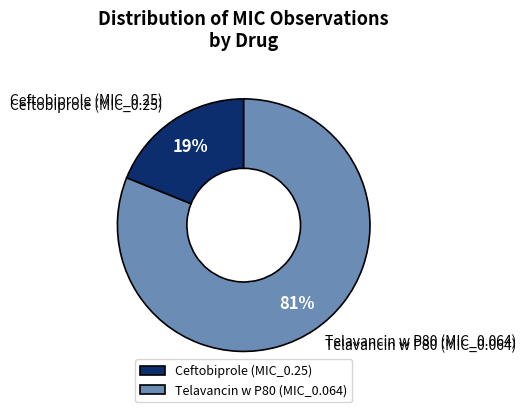

How many slices are in this pie chart?

2